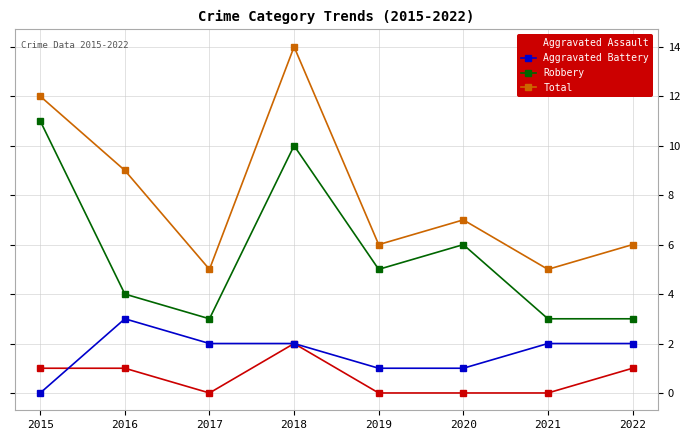

The value of Aggravated Battery at 2017 is 3. True or false?

False